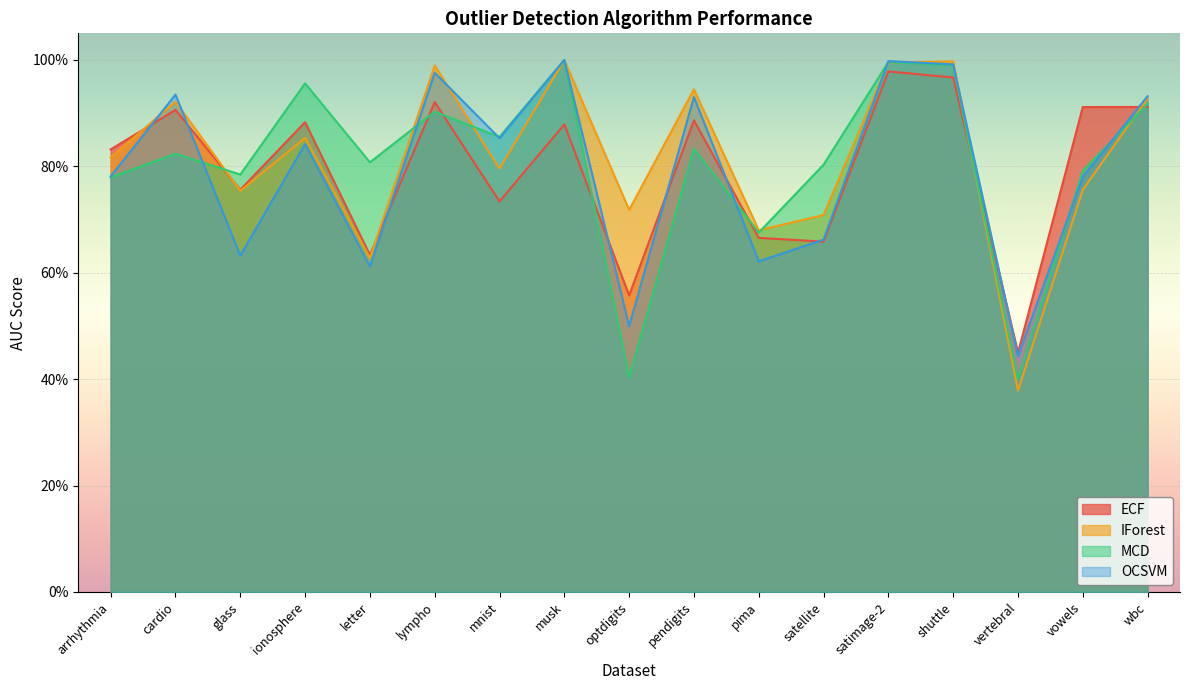

Which series has the largest total across all categories?

IForest